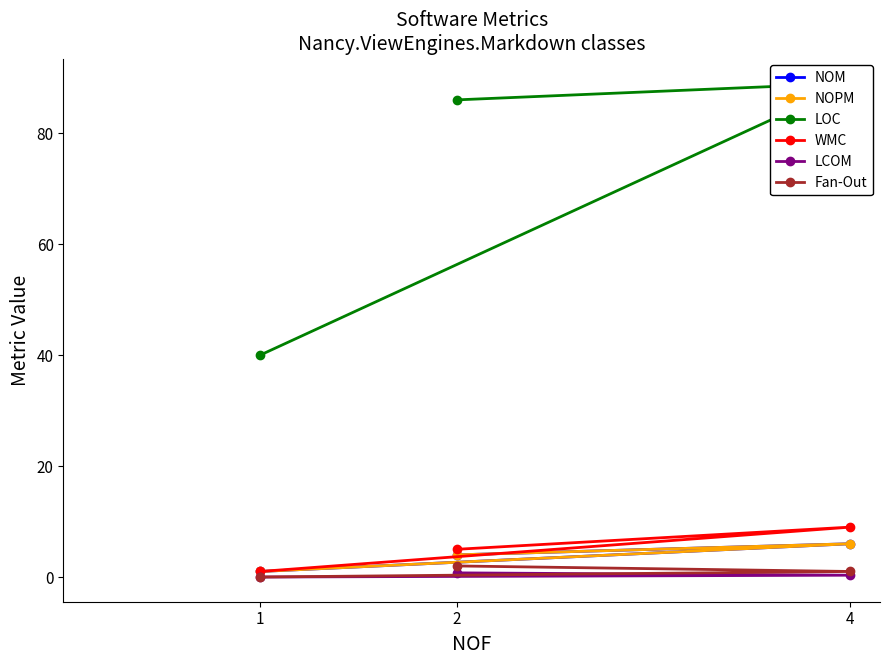

How many lines are shown in the chart?

6